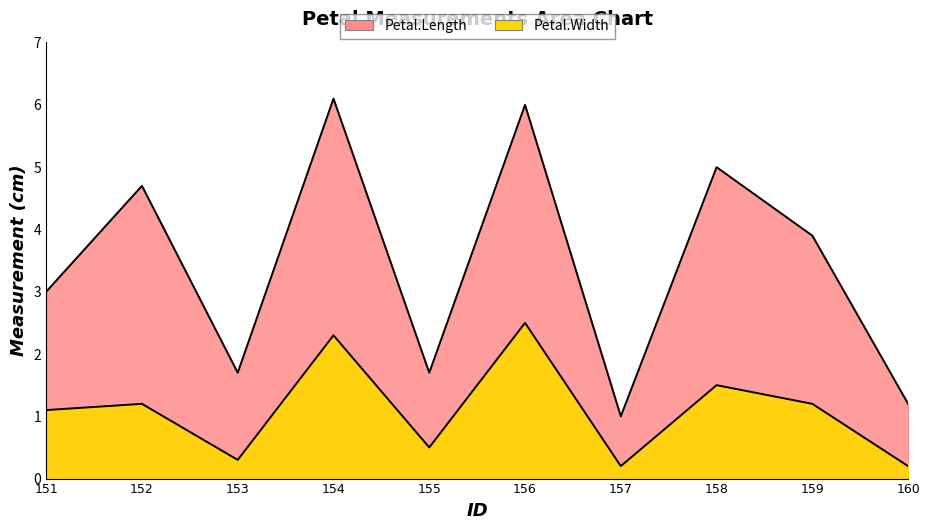

True or false: Petal.Length has more than 0 points higher than both neighbors.

True